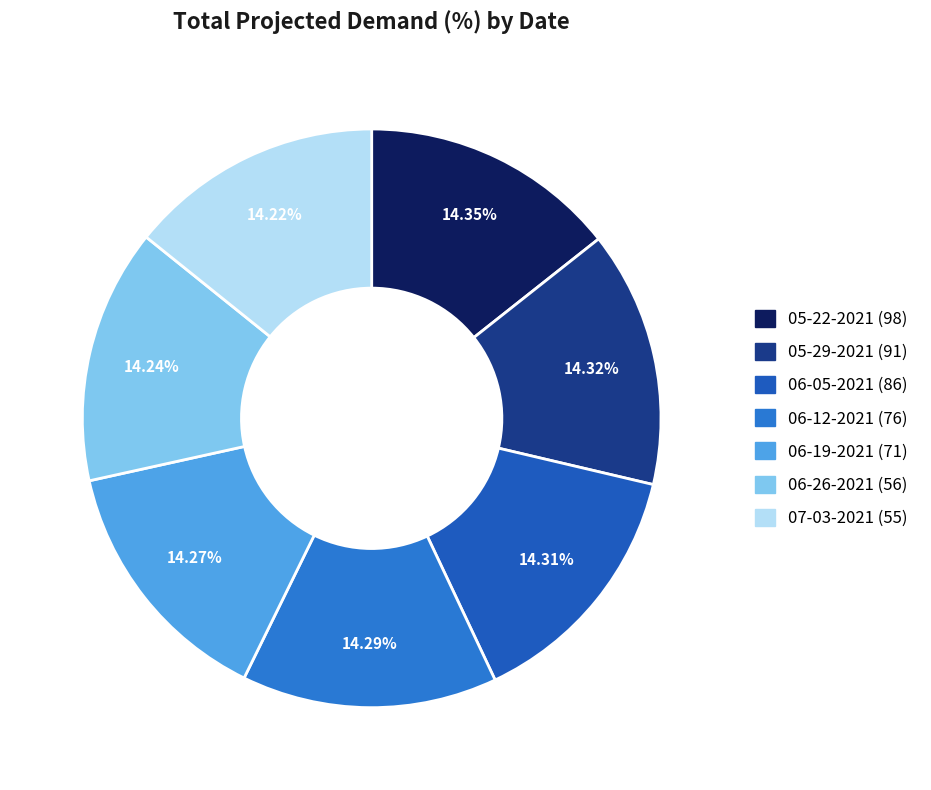

Do 06-19-2021 (71) and 05-29-2021 (91) together represent more than half of the pie?

No